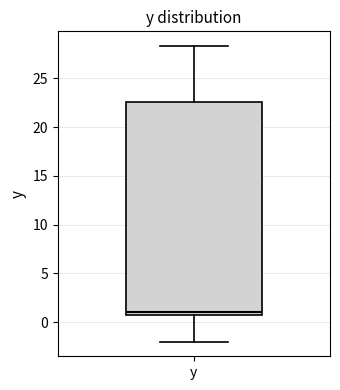

Transcribe this box plot: give where the median line is, the range the box spans, and where the two whiskers end, as read against the y-axis. The values are not printed on the chart, so give them approximately, as read against the axis.

median 1.0, box 0.5 to 22.5, whiskers -2.0 to 28.5